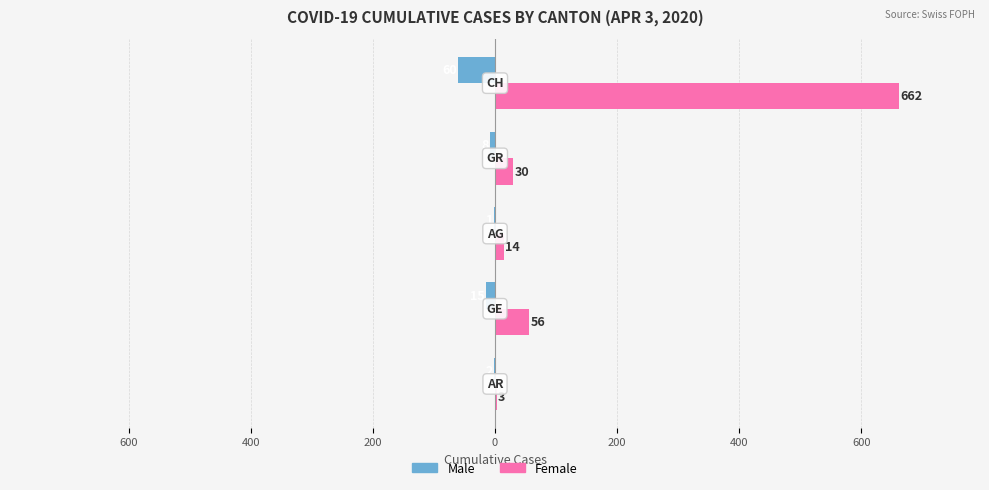

What are all the series names shown in the legend?

Male, Female